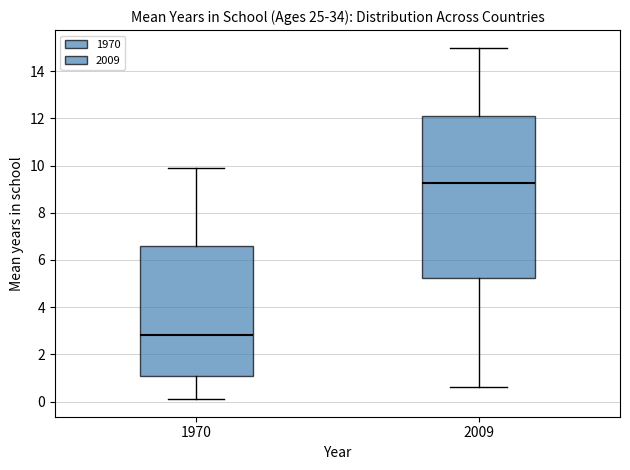

Comparing the boxes themselves (not the whiskers), which one is the tallest?

2009